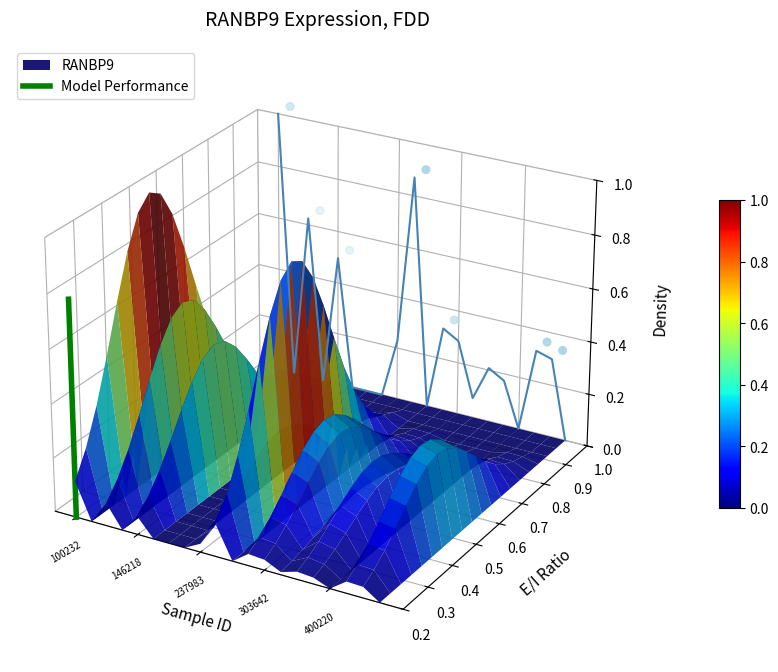

Is it true that the value at 146218 is 0.0?

False